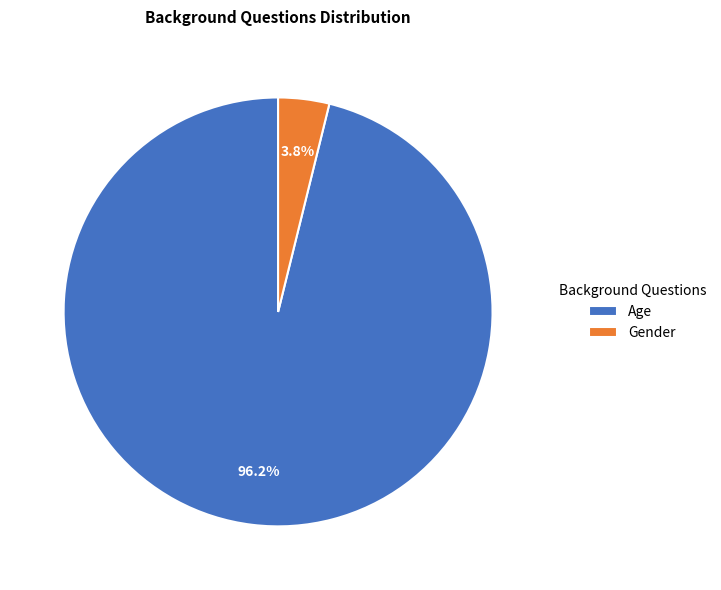

Count the number of slices in the pie.

2